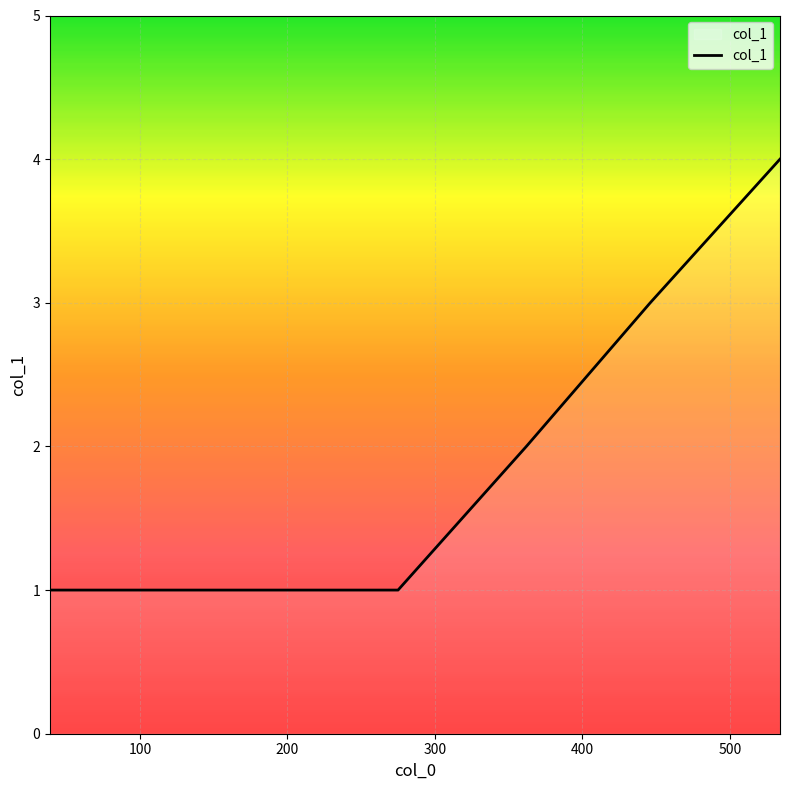

What is the difference between the maximum and minimum values?

3